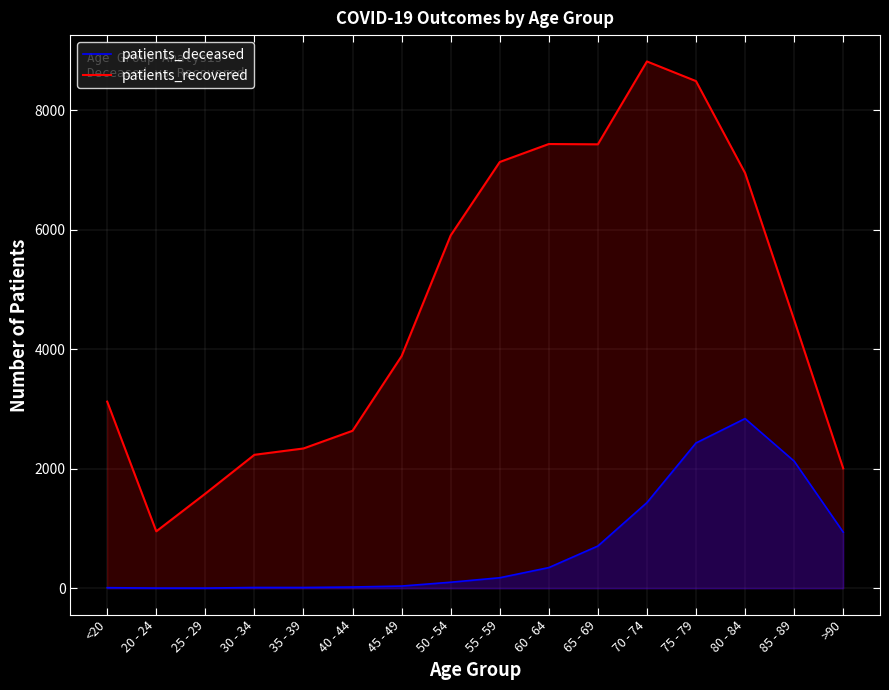

Which category has the highest value in the patients_recovered series?

70 - 74